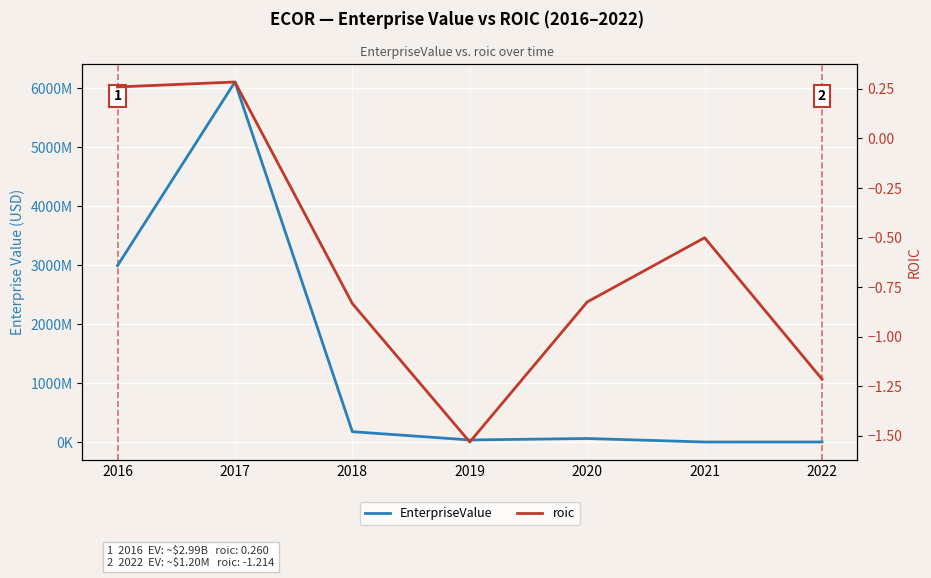

How many interior local valleys does the EnterpriseValue series have?

2